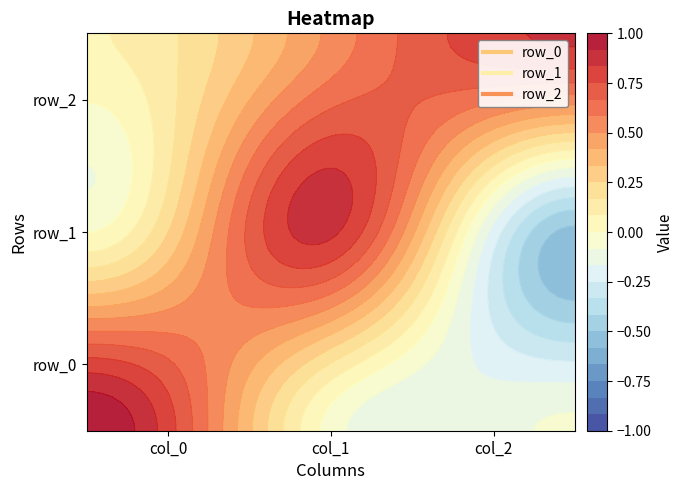

The row_2 series shows 0.5 at col_1. True or false?

True